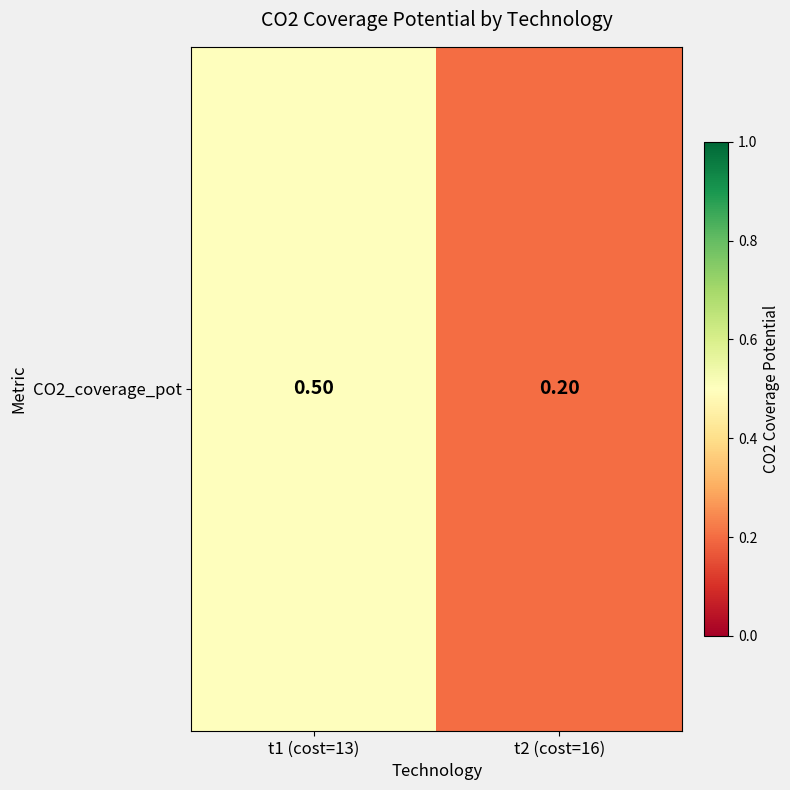

Where is the data nearest to the value 0?

t2 (cost=16)